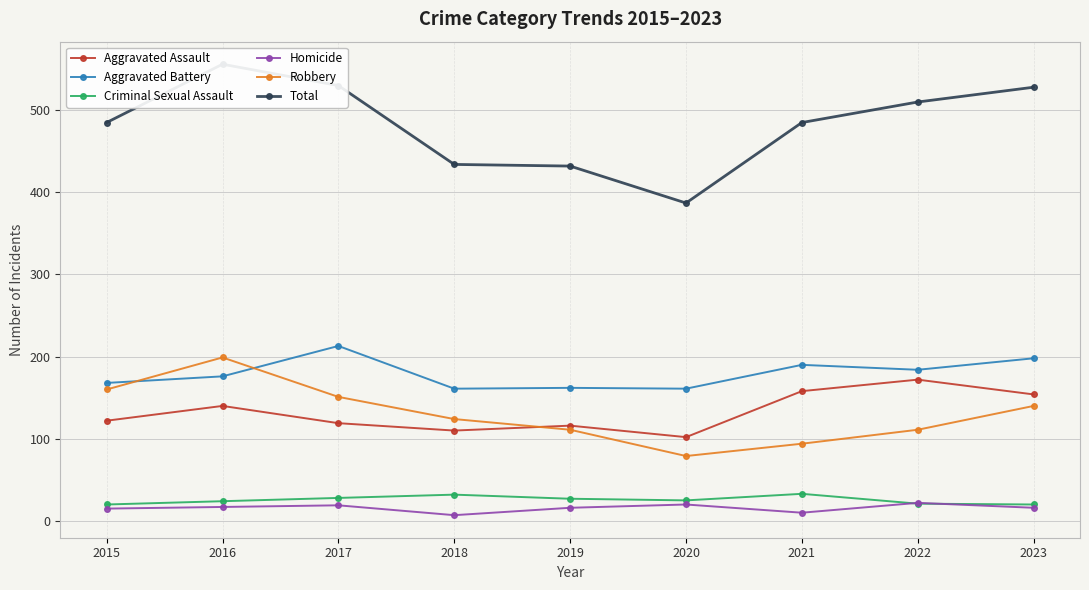

What is the value of the Homicide point at the 8th from the left?

22